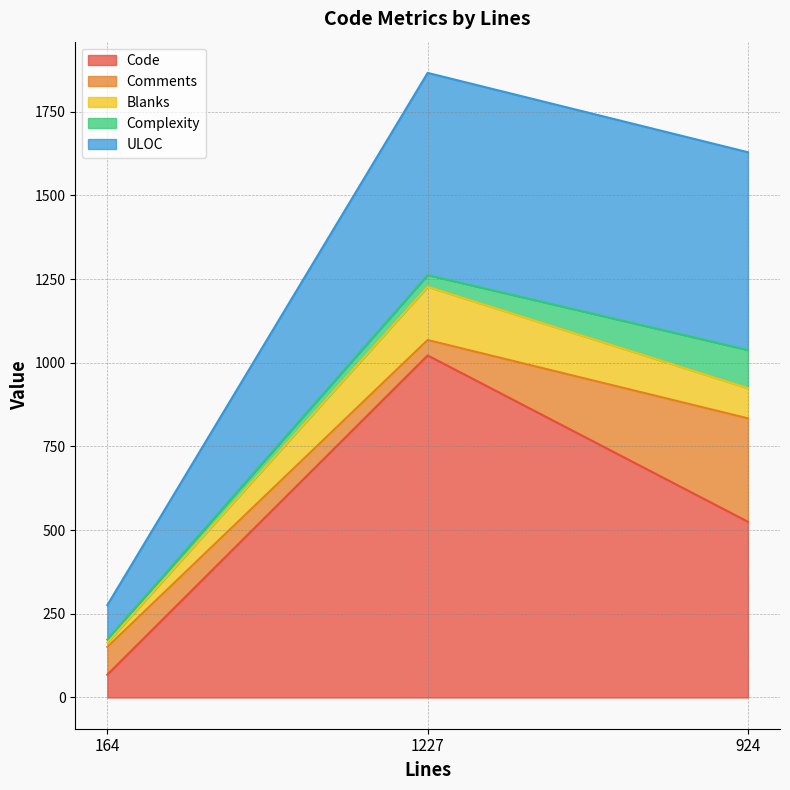

What is the difference between the second highest and minimum values in the ULOC series?

488